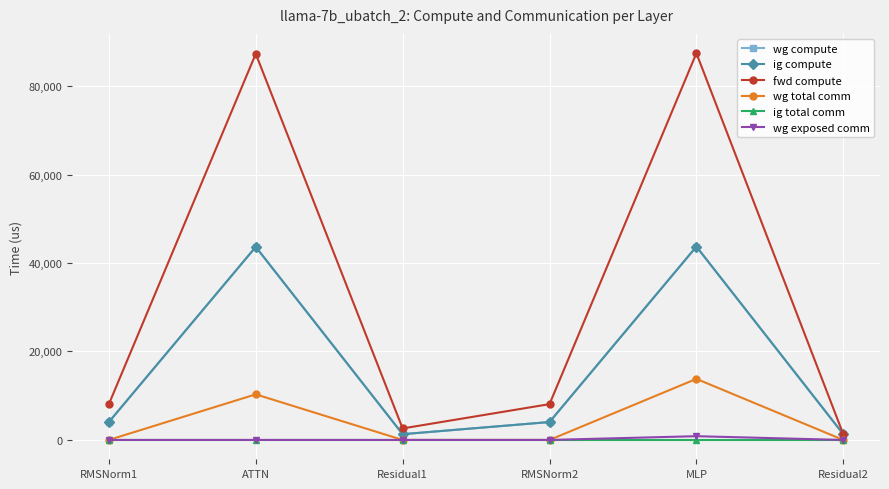

Which label corresponds to the largest value in the chart?

MLP